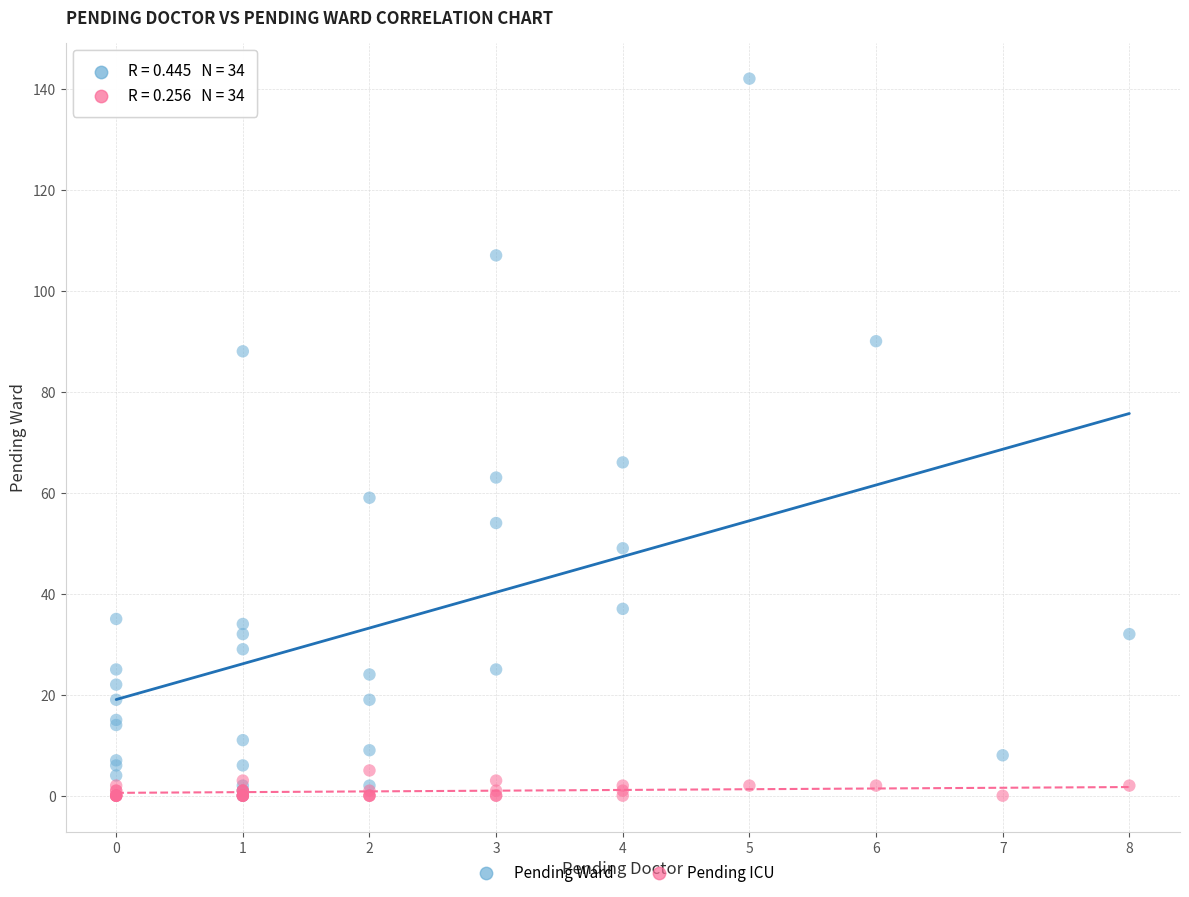

Across all series, what Y value is closest to 71?

66